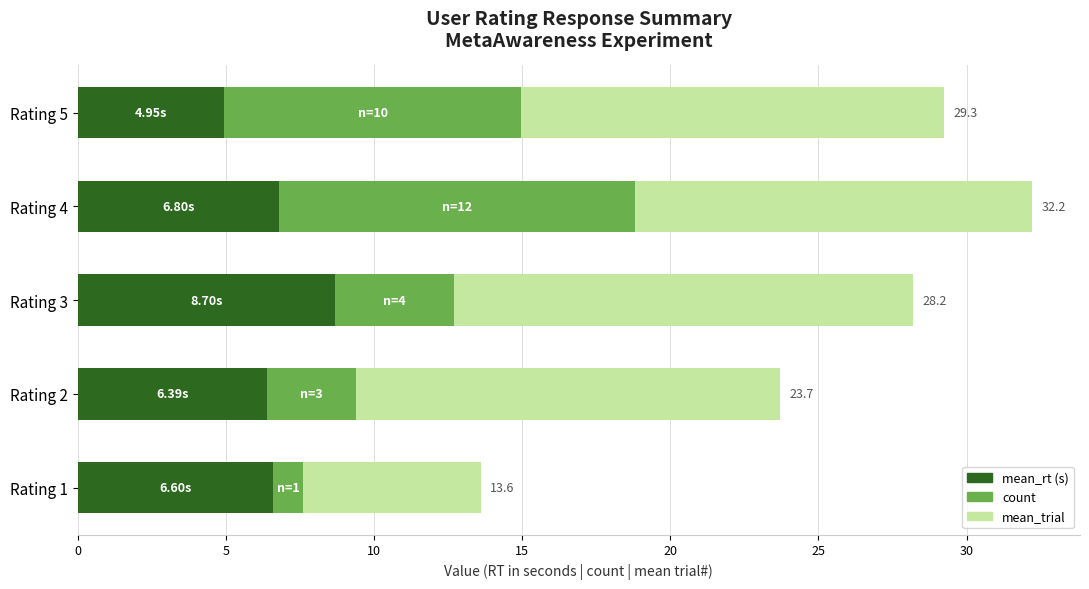

Count the number of categories in the chart.

5